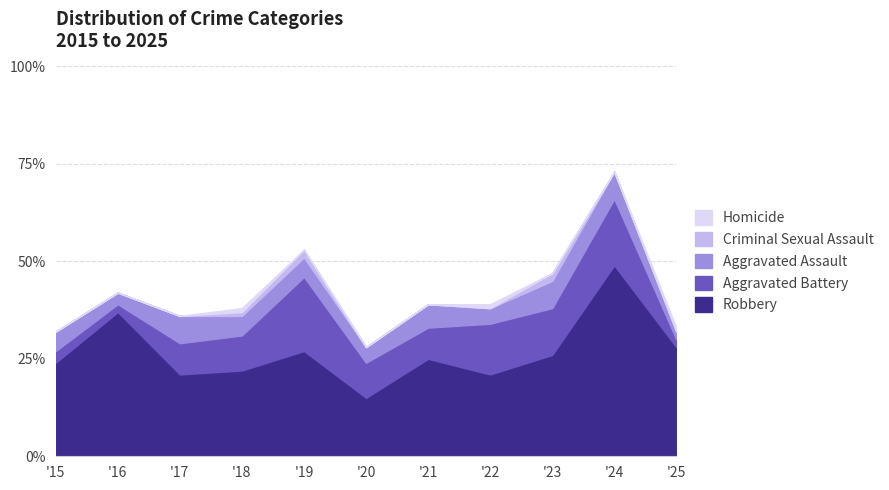

What is the difference between the Criminal Sexual Assault values at 2015 and 2023?

2